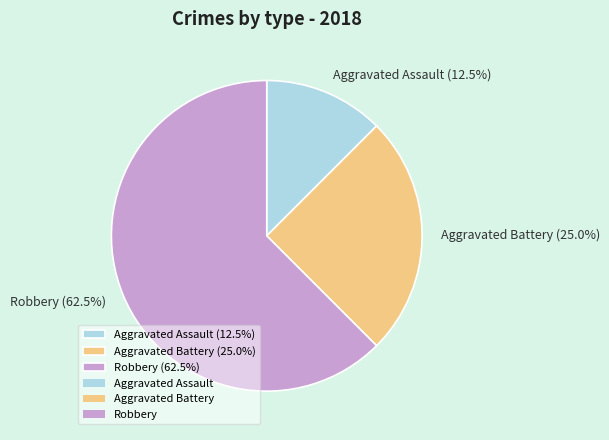

Does Aggravated Battery represent more than half of the total?

No